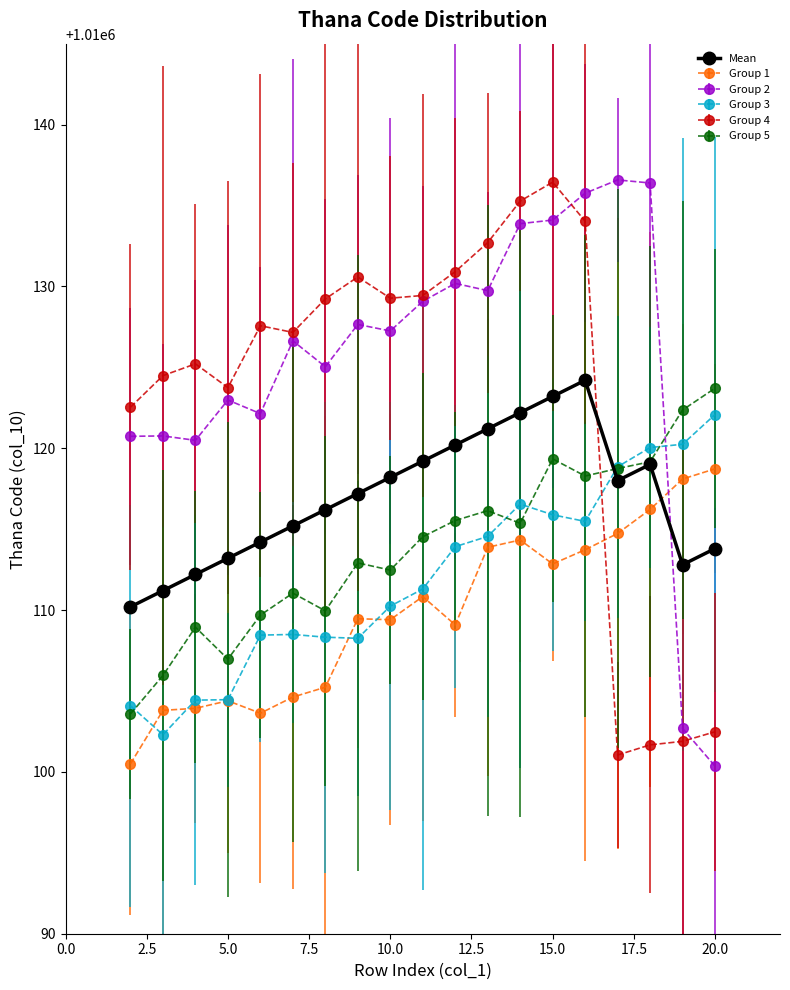

True or false: Group 4 has more than 2 interior local peaks.

True